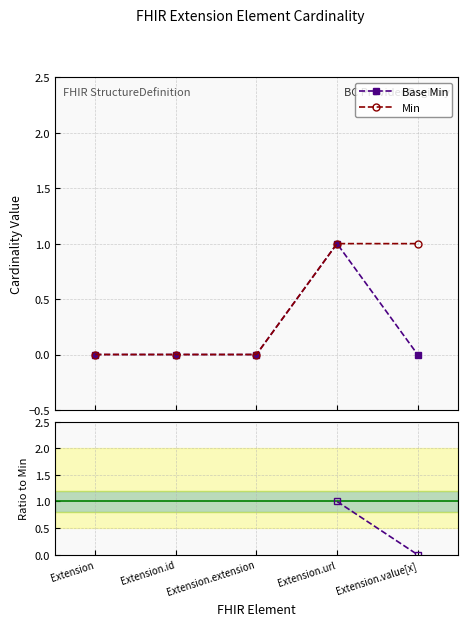

How many values in Base Min are above zero?

1